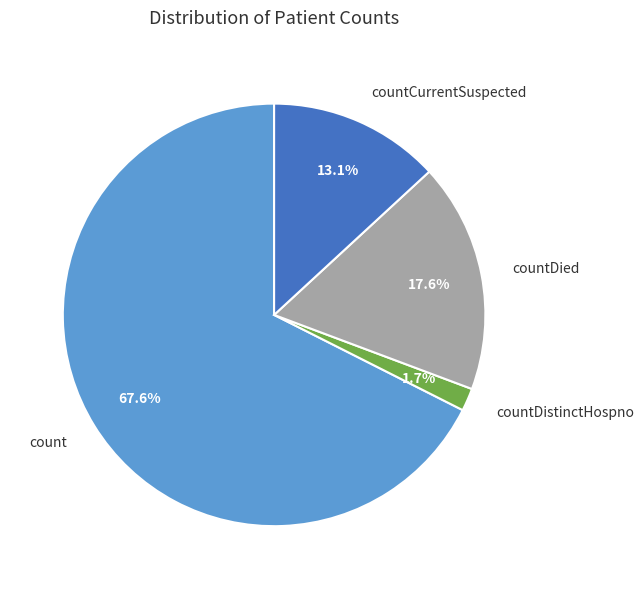

Rank the categories by value from lowest to highest.

countDistinctHospno, countCurrentSuspected, countDied, count